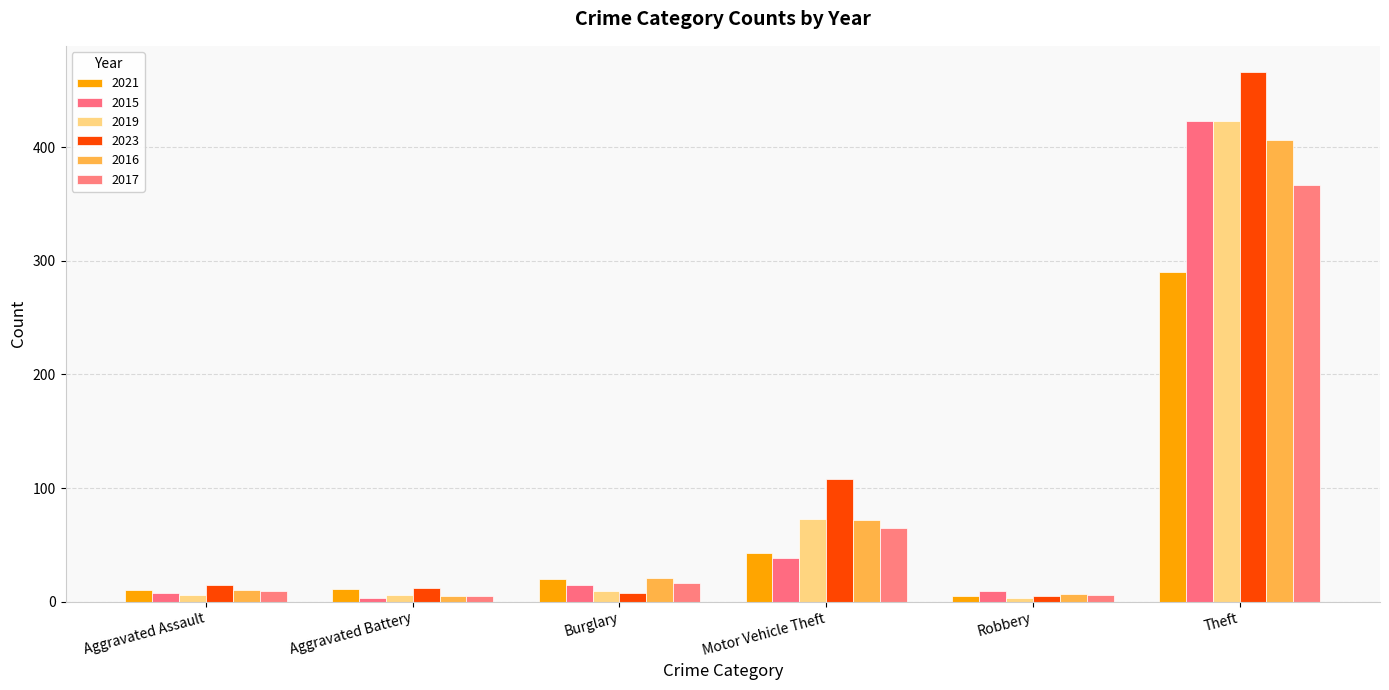

True or false: 2023 has a value of 5 at Robbery.

True